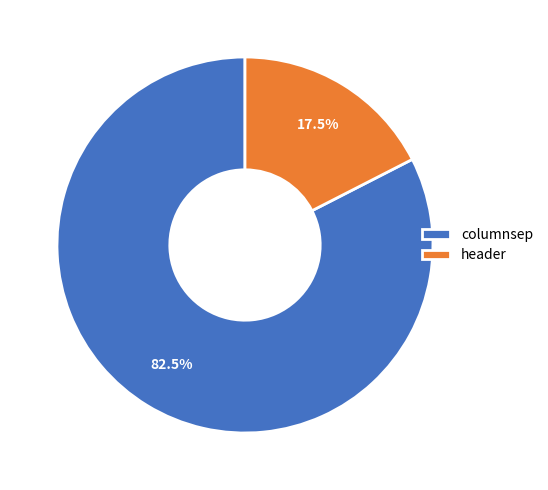

To the nearest percent, what is the difference between the largest and smallest slice percentages?

65%